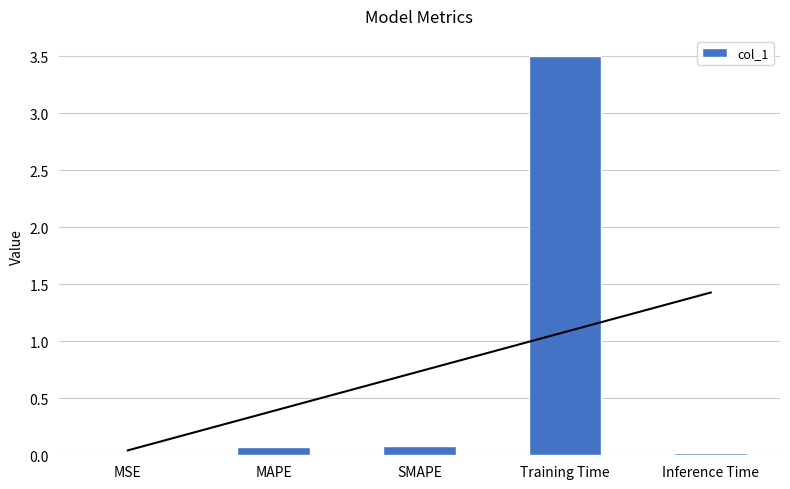

Rank the categories by value from lowest to highest.

MSE, Inference Time, MAPE, SMAPE, Training Time